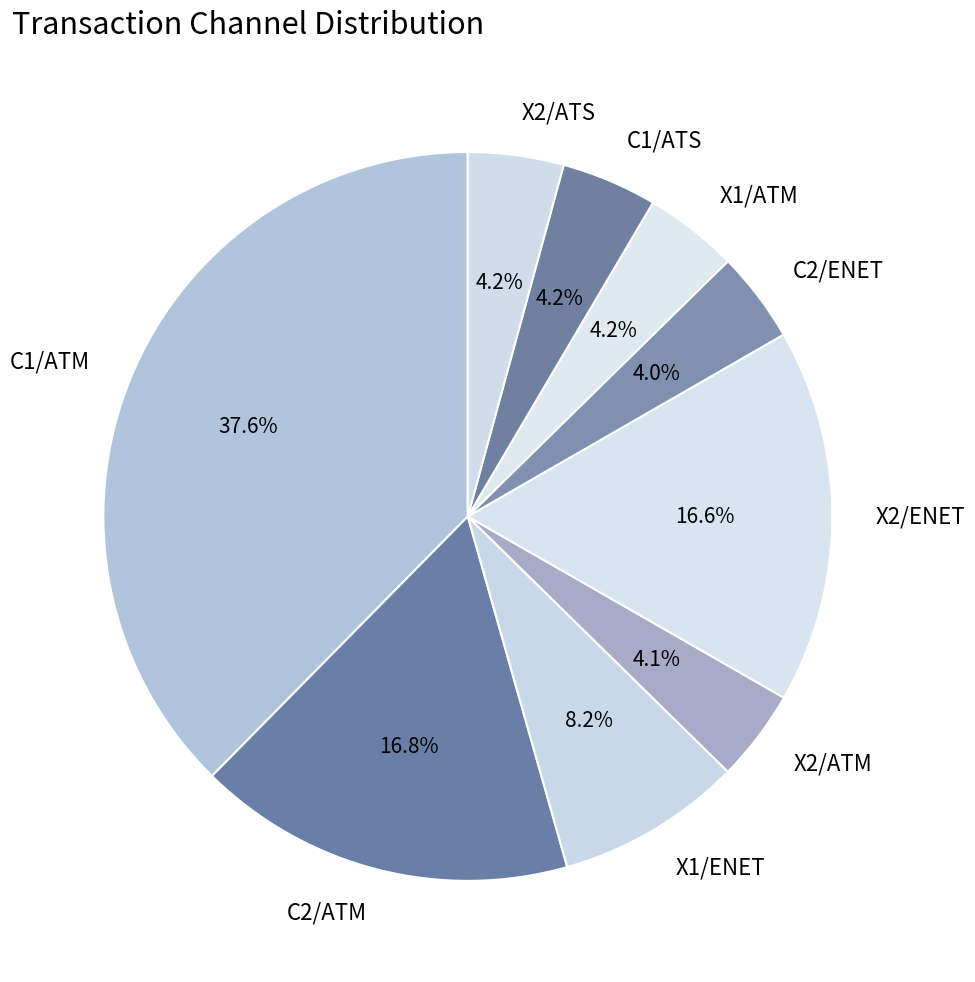

Count the number of slices in the pie.

9